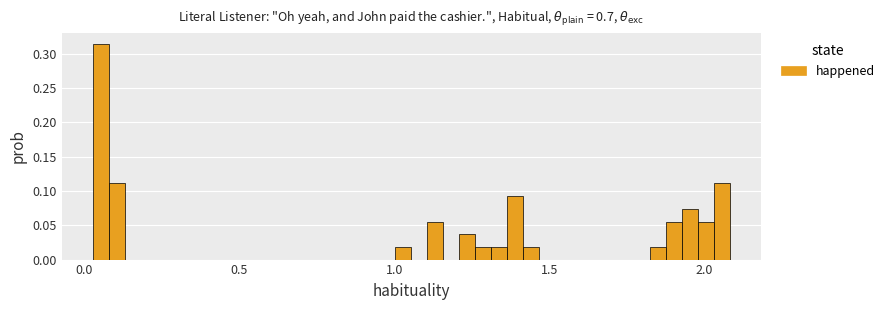

Around what value on the x-axis is the tallest bar? Give the approximate position of its centre, as read against the axis.

0.05